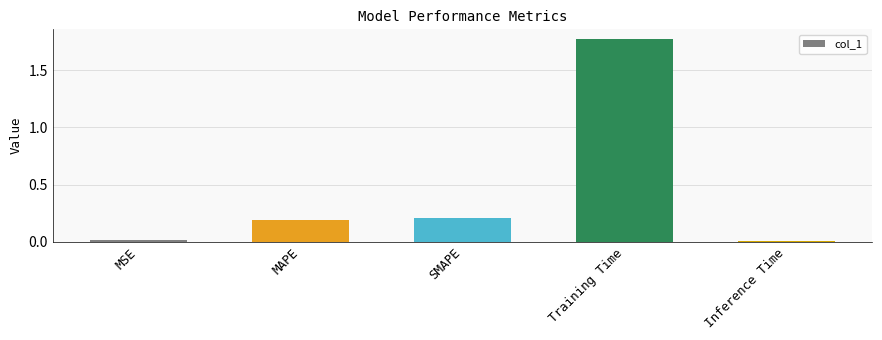

How many bars are there in total?

5